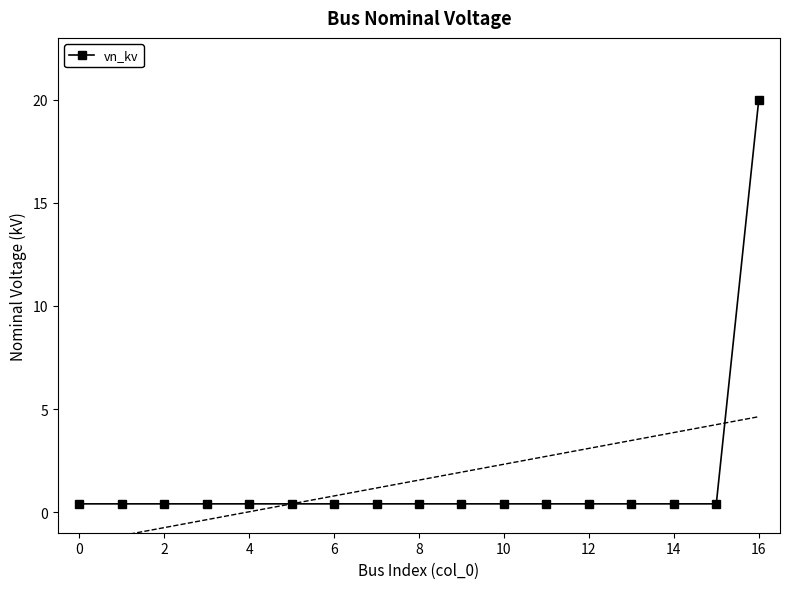

What is the highest value of the vn_kv series?

20.0